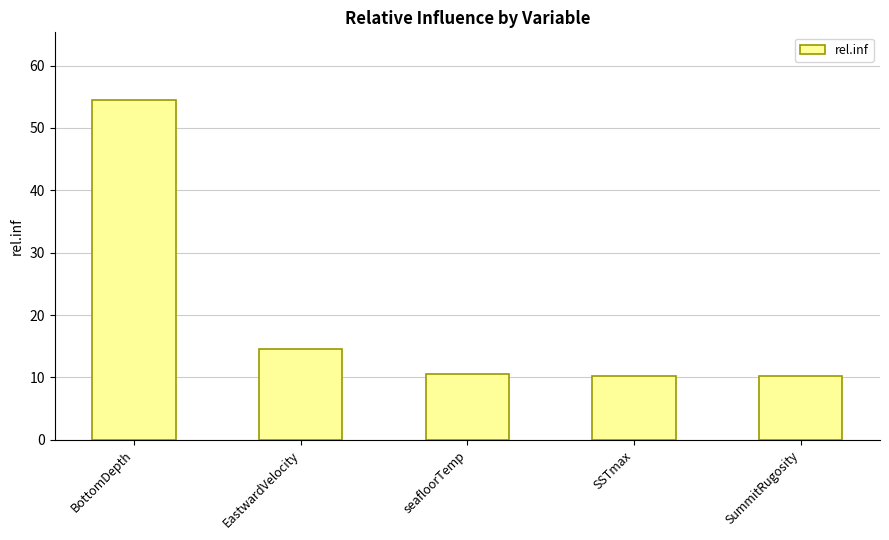

What is the change in value from EastwardVelocity to SSTmax?

-4.3